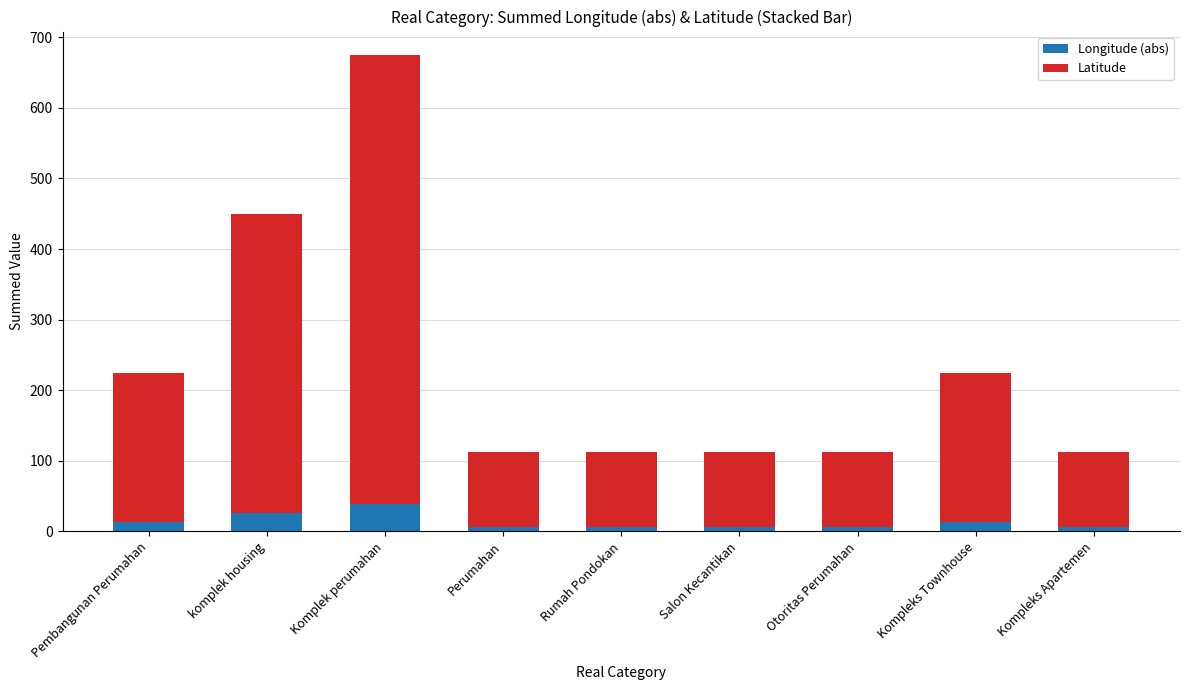

What is the sum of all Longitude (abs) values?

120.8